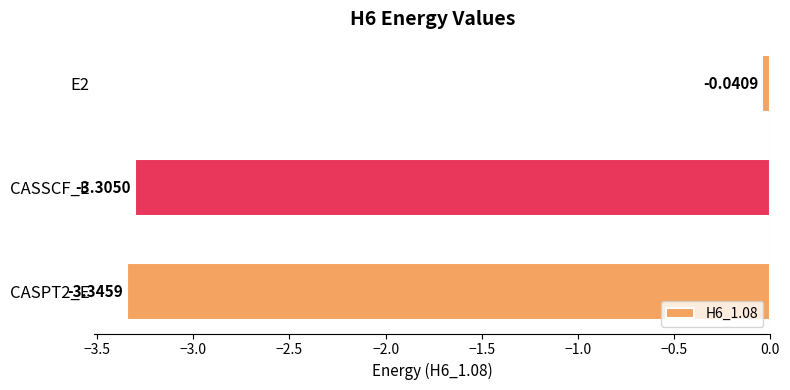

What is the sum of all values?

-6.7